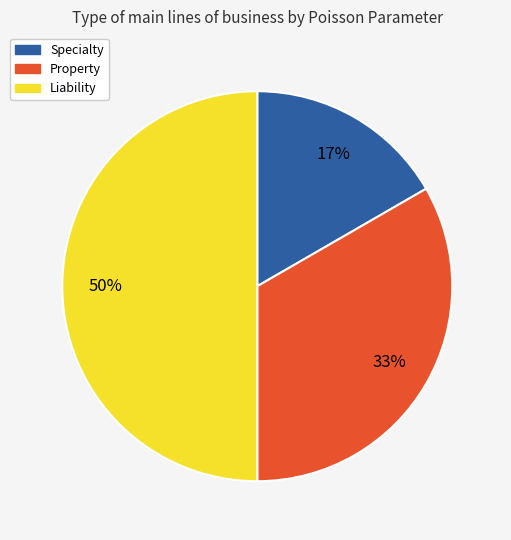

Combined, do Specialty and Liability account for over 50%?

Yes